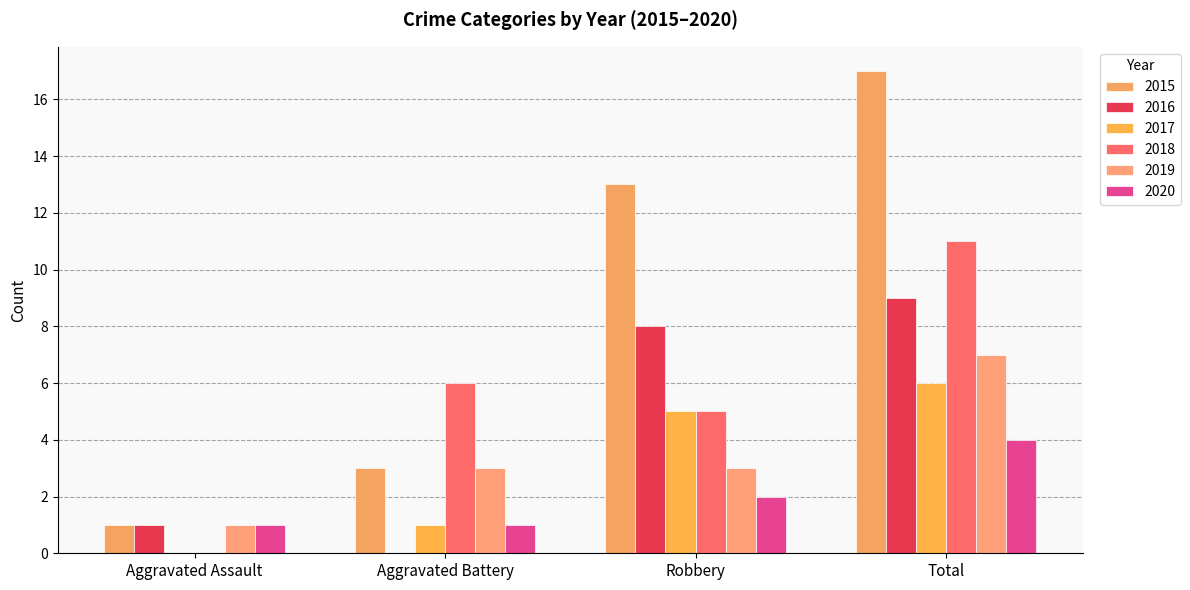

Count the 2016 values in the range 1 to 9.

3